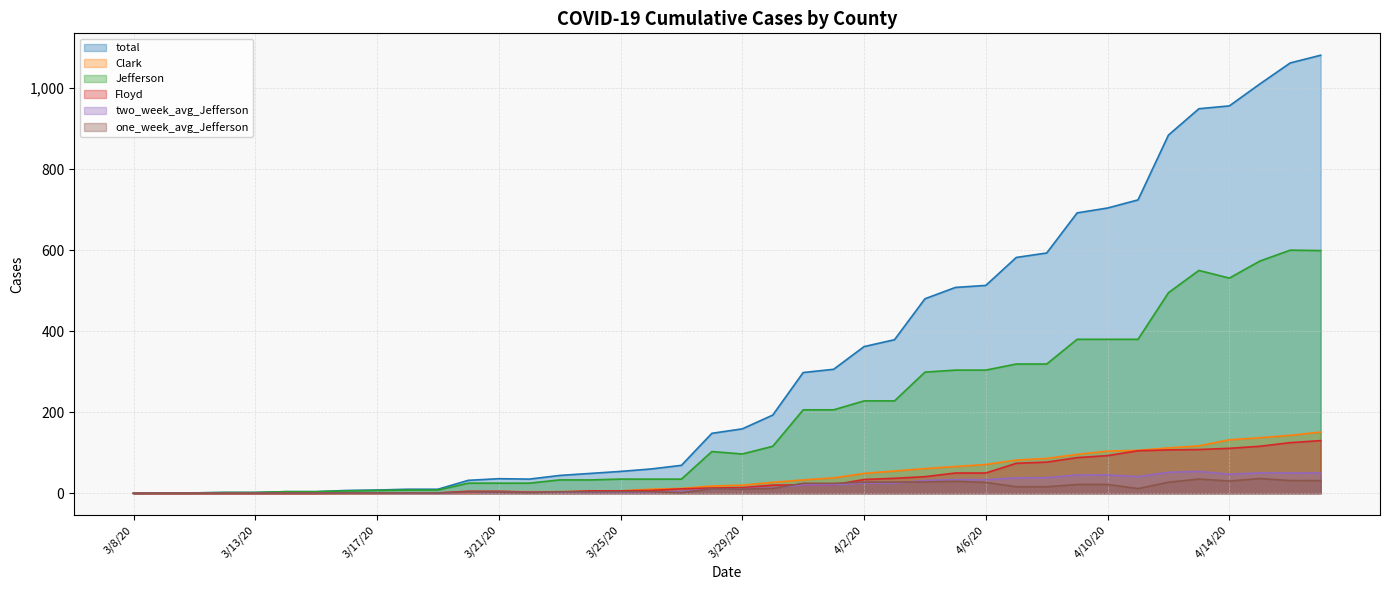

At how many categories does at least one series exceed 445?

14